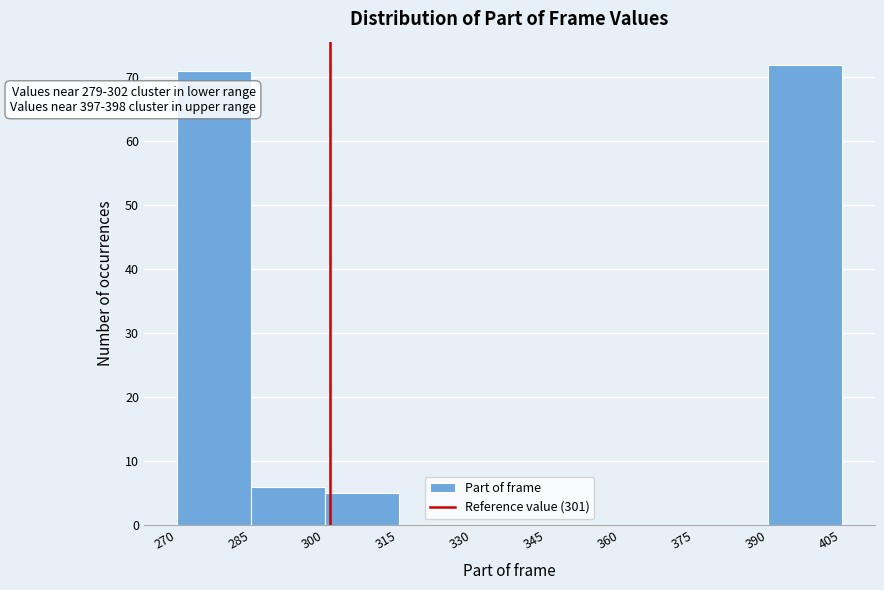

Which range on the x-axis has the tallest bar?

390 to 405